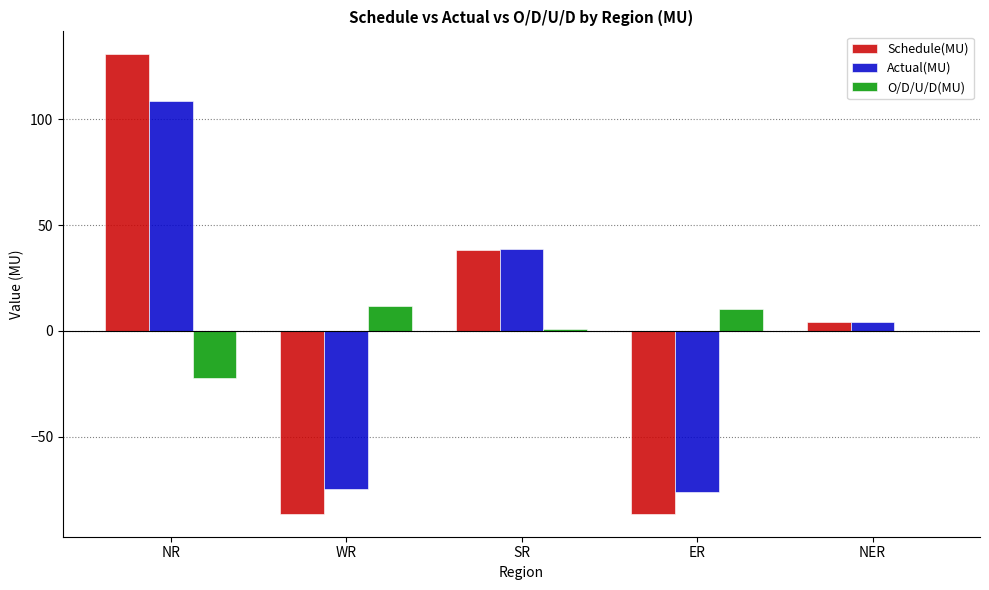

What value does the O/D/U/D(MU) series have at WR?

11.8